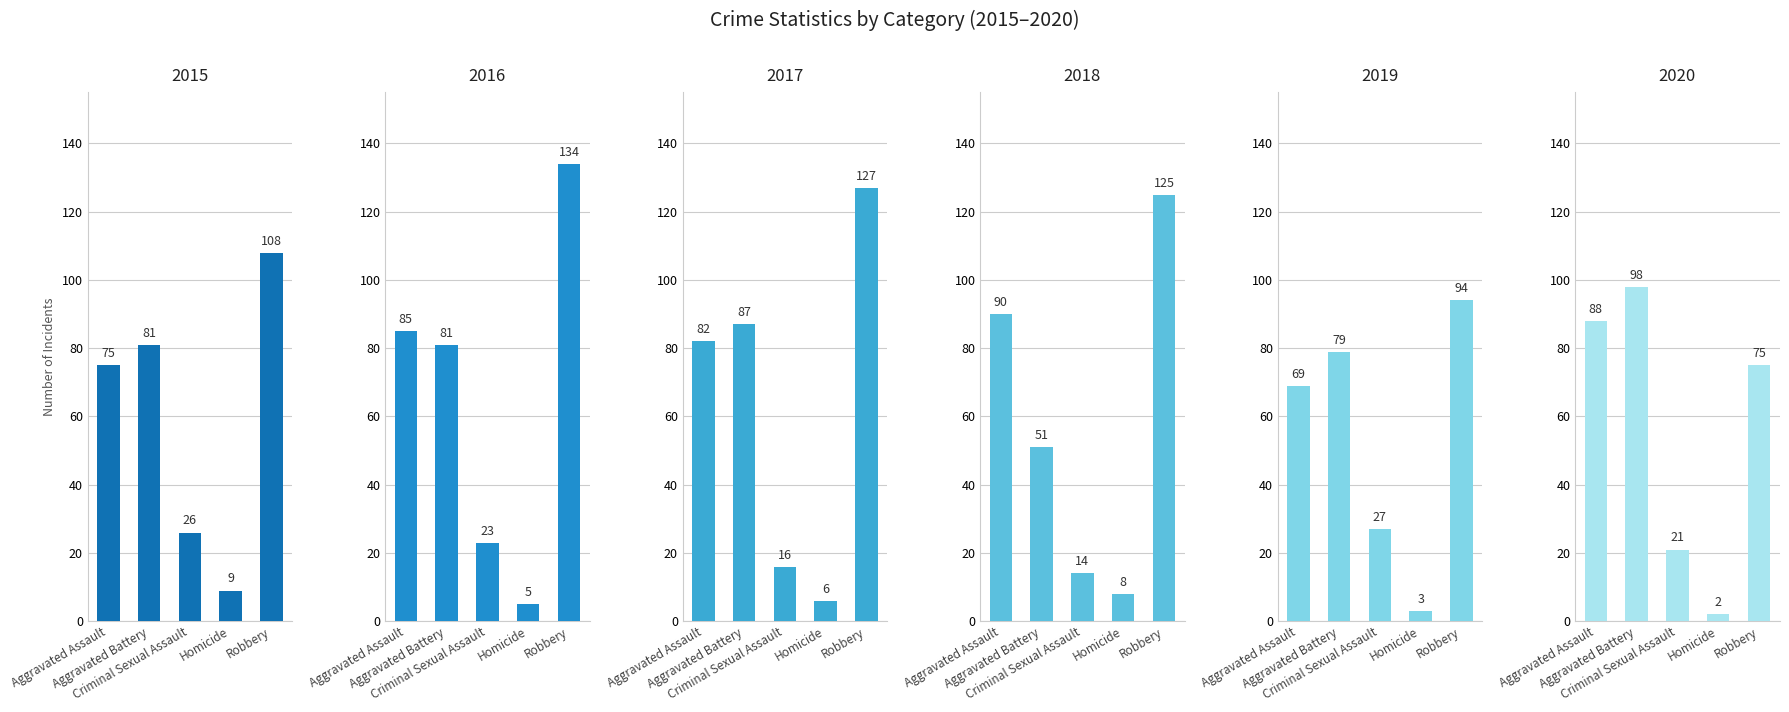

Reading right to left, transcribe all the data shown in this chart.

2015: 108	9	26	81	75
2016: 134	5	23	81	85
2017: 127	6	16	87	82
2018: 125	8	14	51	90
2019: 94	3	27	79	69
2020: 75	2	21	98	88